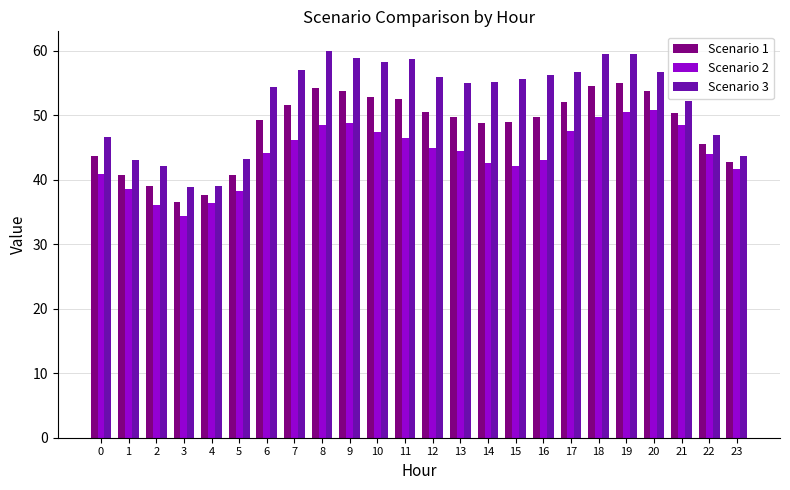

Between 0 and 13, which series saw the biggest shift?

Scenario 3